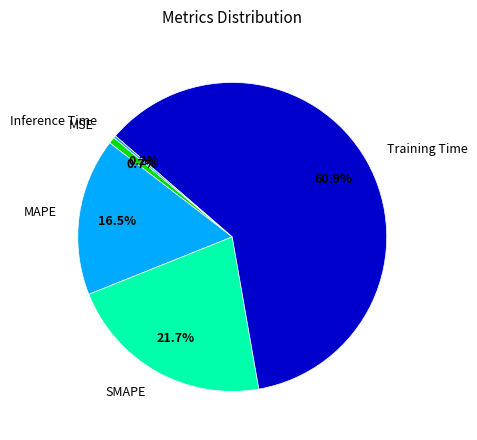

What is the ratio of the value at MAPE to the value at Training Time?

0.3